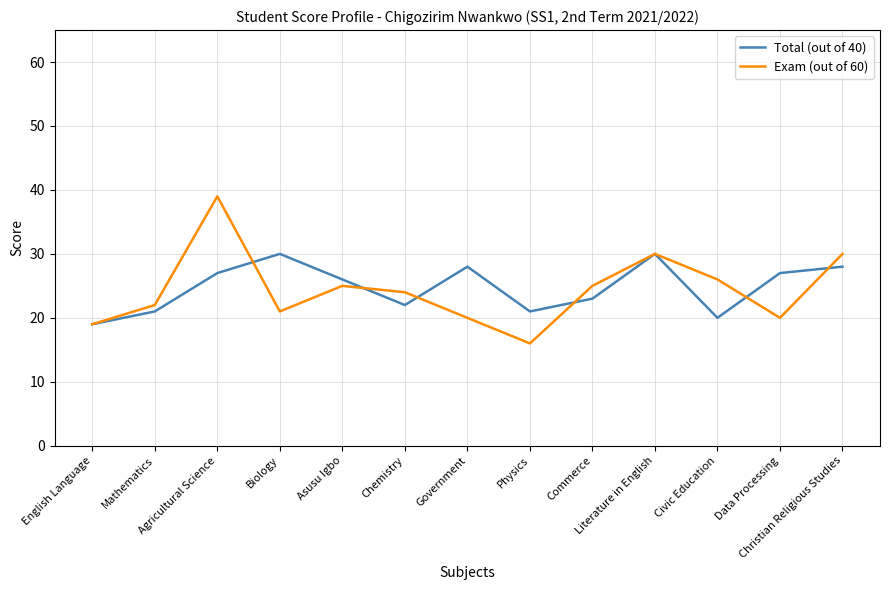

Which series has the widest spread of values?

Exam (out of 60)